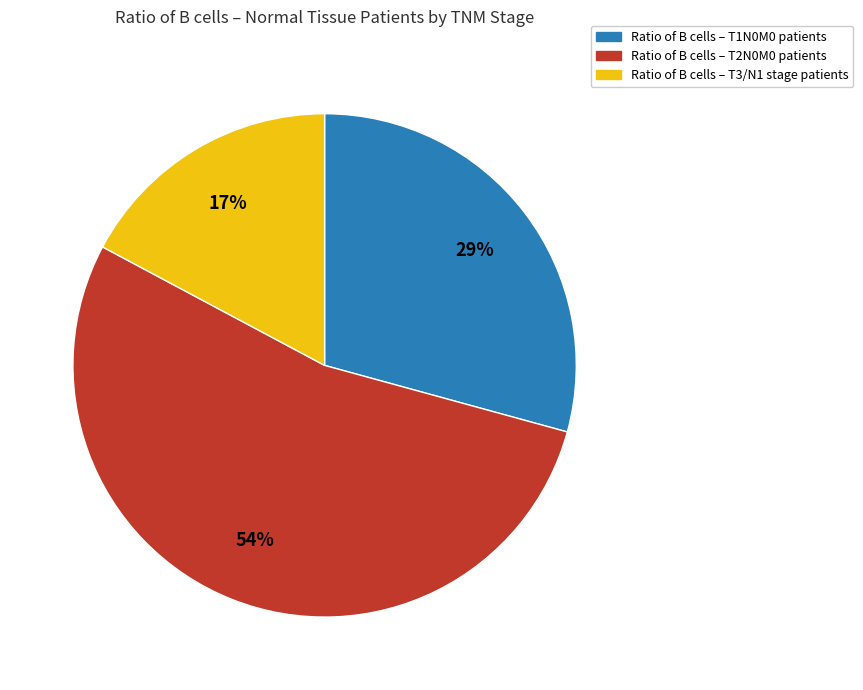

Is there any slice that represents more than half of the pie?

Yes